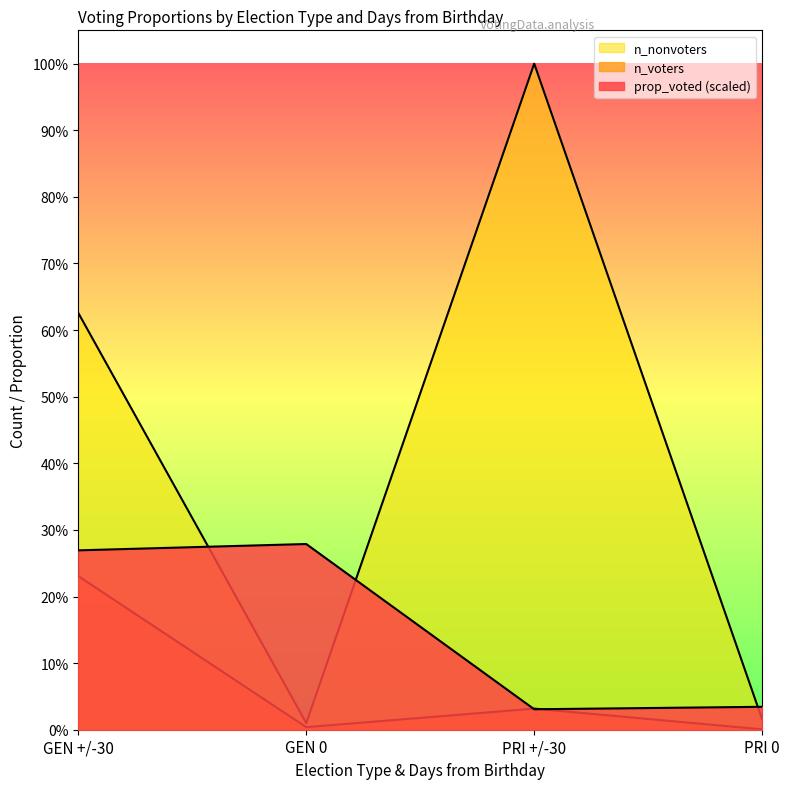

What is the average value of the n_voters series?

72191.2